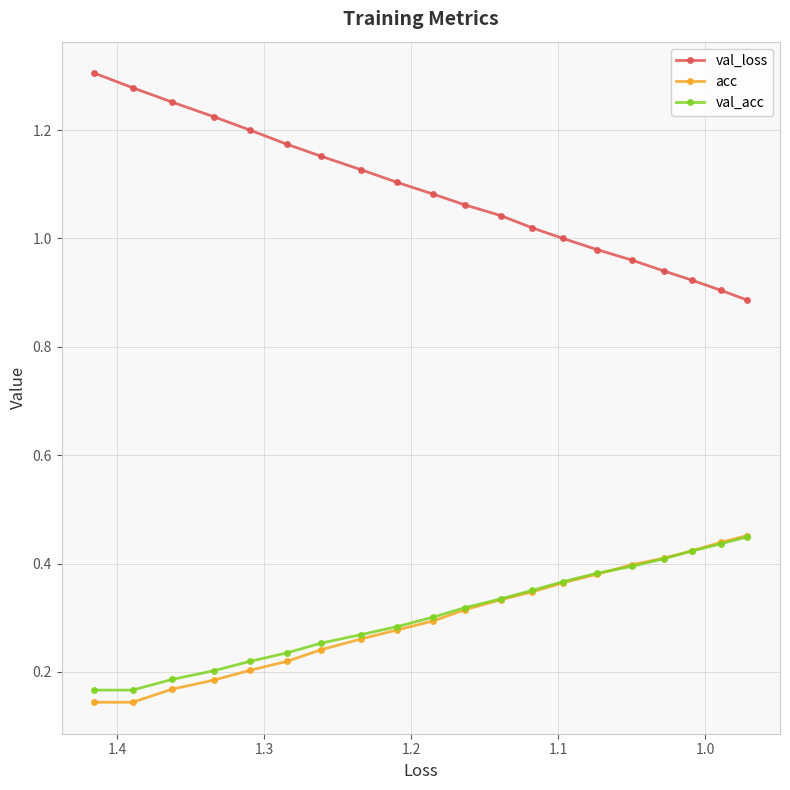

What is the value of the val_loss point at the 17th from the left?

0.9